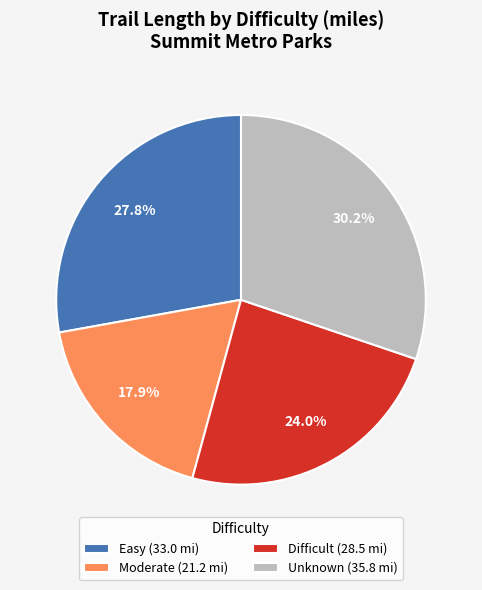

What is the ratio of the value at Unknown (35.8 mi) to the value at Difficult (28.5 mi)?

1.3